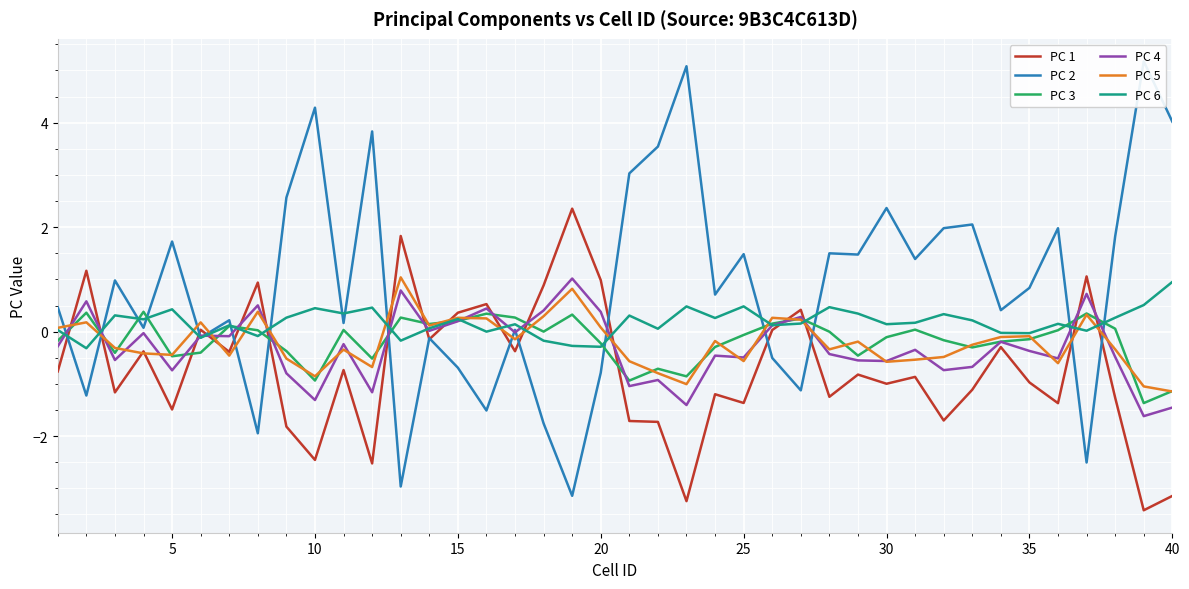

Which series has the largest total across all categories?

PC 2